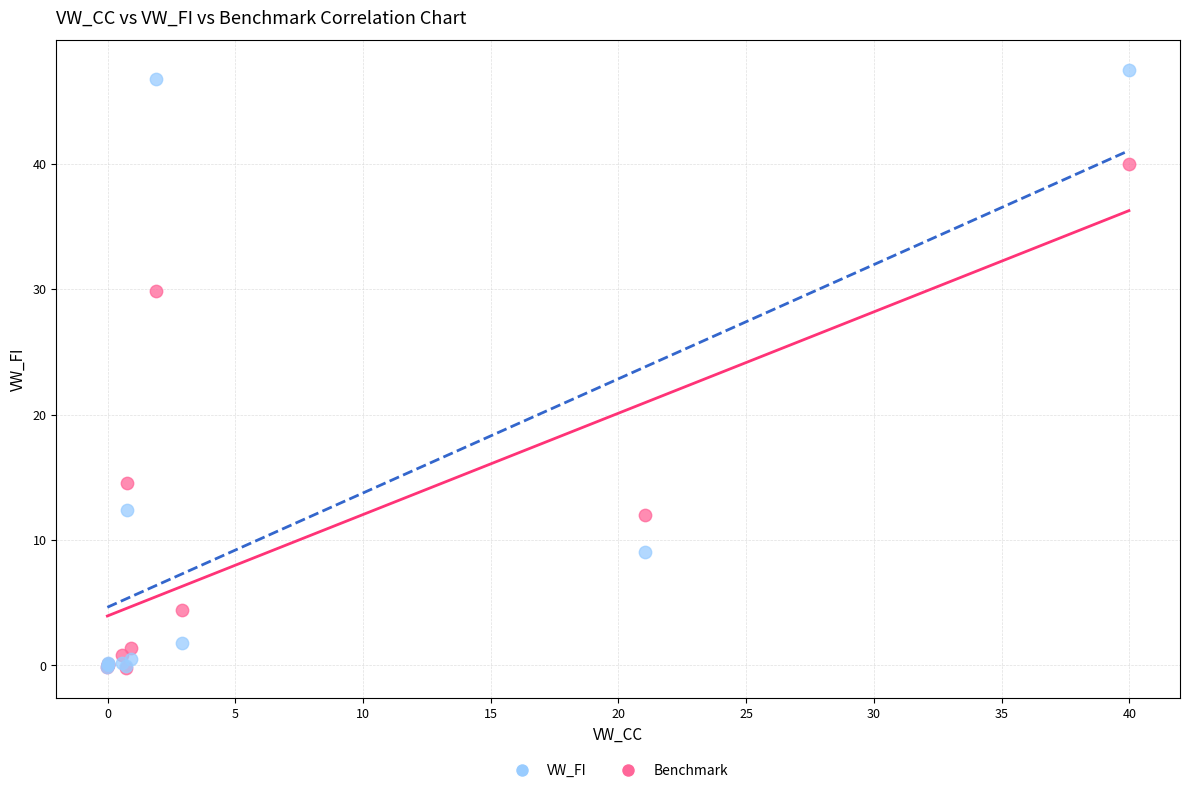

In the Benchmark series, what Y value is closest to 23?

12.4